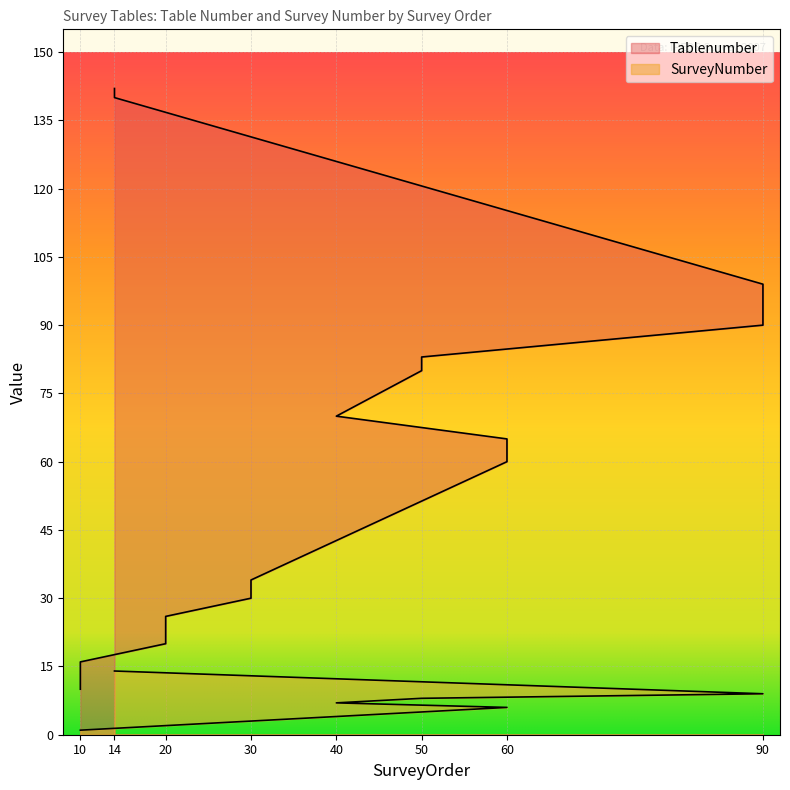

Reading left to right, list all the values displayed in this chart.

Tablenumber: 10	11	12	13	14	15	16	20	21	23	24	25	26	30	34	60	61	62	63	64	65	70	80	81	83	90	91	92	93	94	95	96	97	98	99	140	141	142
SurveyNumber: 1	1	1	1	1	1	1	2	2	2	2	2	2	3	3	6	6	6	6	6	6	7	8	8	8	9	9	9	9	9	9	9	9	9	9	14	14	14